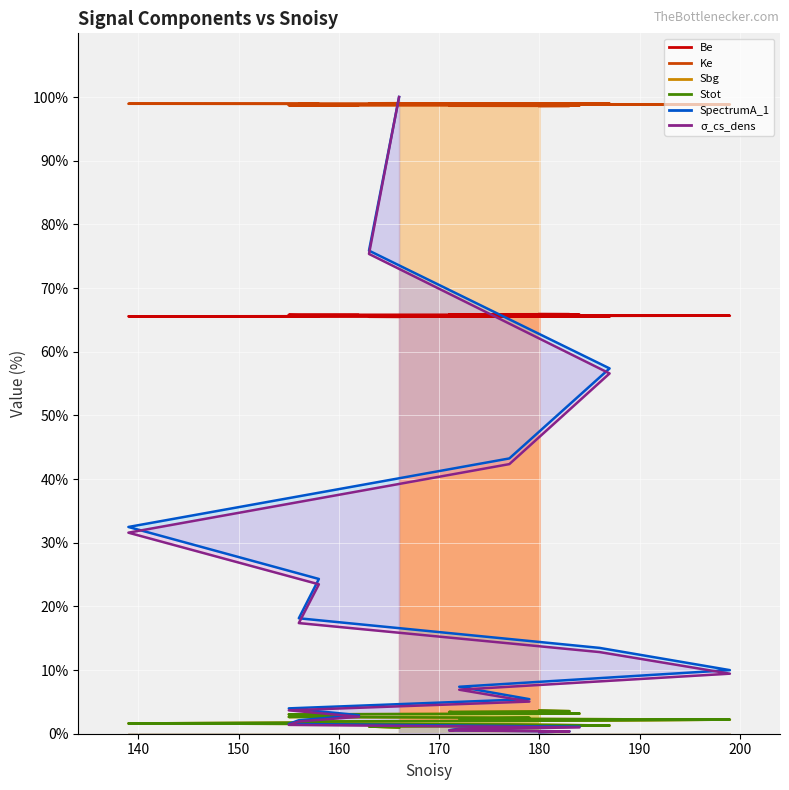

Reading left to right, what are all the values shown in this chart?

Be: 180=65.9	183=65.9	171=65.9	172=65.8	184=65.8	155=65.8	156=65.8	162=65.7	155=65.7	179=65.7	172=65.7	199=65.7	186=65.6	156=65.6	158=65.6	139=65.6	177=65.5	187=65.5	163=65.5	166=65.5
Ke: 180=98.6	183=98.6	171=98.6	172=98.6	184=98.7	155=98.7	156=98.7	162=98.7	155=98.8	179=98.8	172=98.8	199=98.8	186=98.9	156=98.9	158=98.9	139=98.9	177=99.0	187=99.0	163=99.0	166=99.0
Sbg: 180=3.7	183=3.5	171=3.4	172=3.3	184=3.2	155=3.0	156=2.9	162=2.8	155=2.6	179=2.5	172=2.4	199=2.2	186=2.1	156=1.9	158=1.8	139=1.6	177=1.5	187=1.3	163=1.1	166=1.0
Stot: 180=3.7	183=3.5	171=3.4	172=3.3	184=3.2	155=3.0	156=2.9	162=2.8	155=2.6	179=2.5	172=2.4	199=2.2	186=2.1	156=1.9	158=1.8	139=1.6	177=1.5	187=1.3	163=1.1	166=1.0
SpectrumA_1: 180=0.2	183=0.4	171=0.5	172=0.8	184=1.1	155=1.5	156=2.1	162=2.9	155=4.0	179=5.4	172=7.4	199=10.0	186=13.5	156=18.1	158=24.3	139=32.5	177=43.2	187=57.4	163=75.9	166=100.0
sigma_cs_dens: 180=0.3	183=0.4	171=0.5	172=0.7	184=1.0	155=1.4	156=1.9	162=2.7	155=3.7	179=5.0	172=6.9	199=9.4	186=12.8	156=17.4	158=23.5	139=31.6	177=42.3	187=56.6	163=75.4	166=100.0